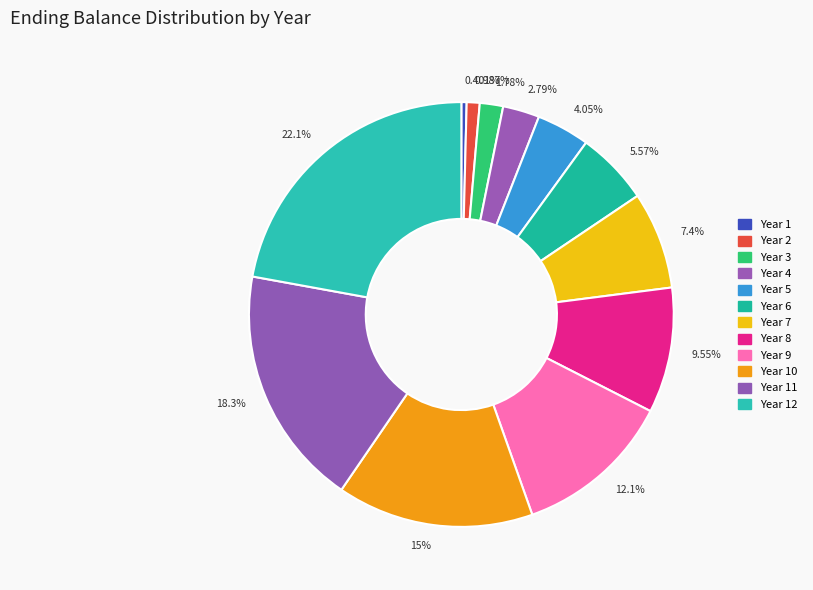

Combined, do 18.3% and 12.1% account for over 50%?

No